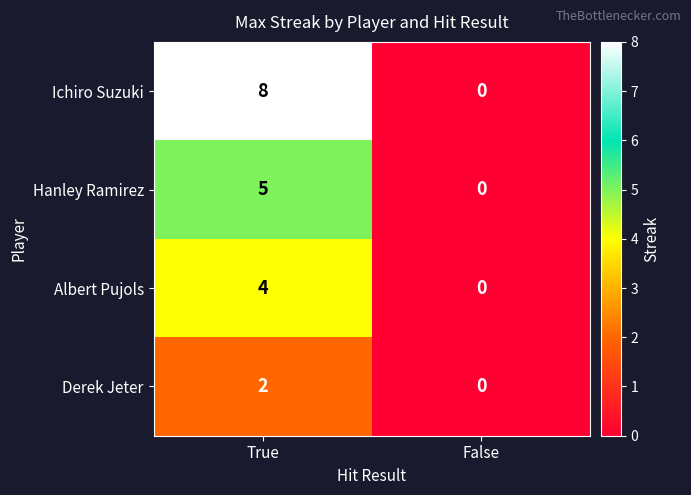

What is the average value of the Ichiro Suzuki series?

4